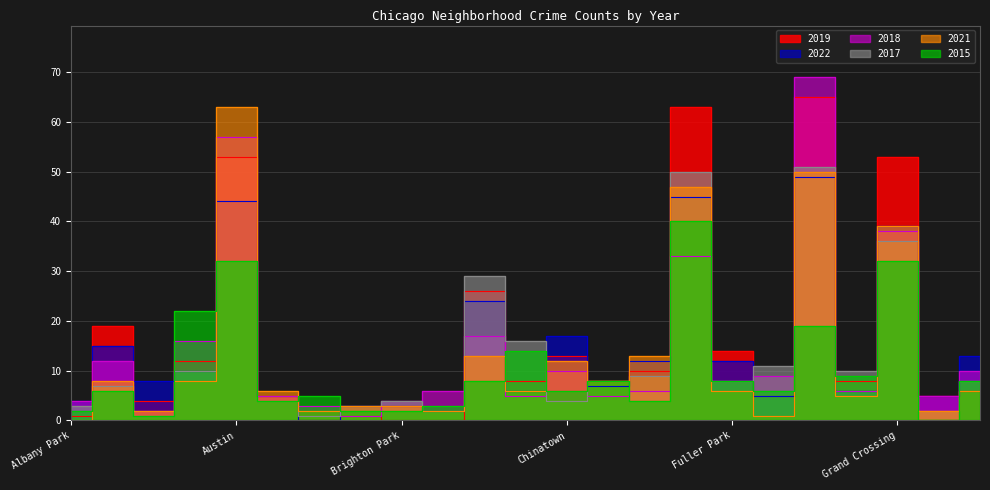

What are all the series names shown in the legend?

2015, 2017, 2018, 2021, 2022, 2019